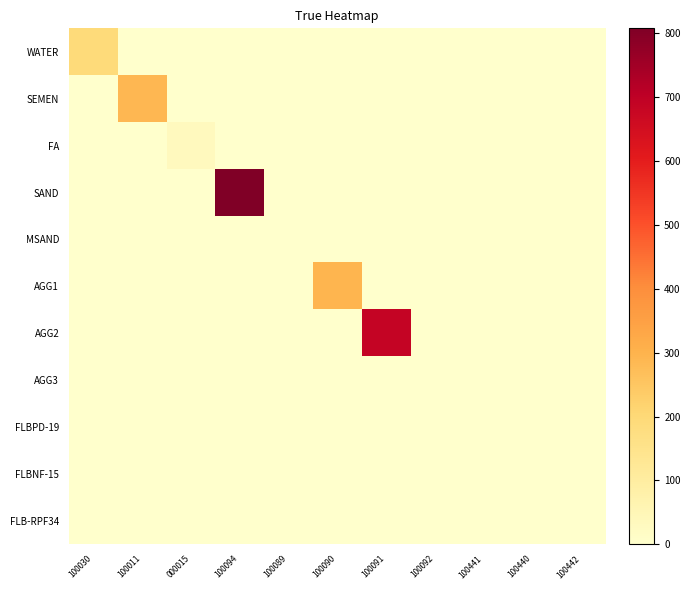

Reading right to left, transcribe all the data shown in this chart.

WATER: 100442=0.0	100440=0.0	100441=0.0	100092=0.0	100091=0.0	100090=0.0	100089=0.0	100094=0.0	000015=0.0	100011=0.0	100030=190.0
SEMEN: 100442=0.0	100440=0.0	100441=0.0	100092=0.0	100091=0.0	100090=0.0	100089=0.0	100094=0.0	000015=0.0	100011=288.0	100030=0.0
FA: 100442=0.0	100440=0.0	100441=0.0	100092=0.0	100091=0.0	100090=0.0	100089=0.0	100094=0.0	000015=32.0	100011=0.0	100030=0.0
SAND: 100442=0.0	100440=0.0	100441=0.0	100092=0.0	100091=0.0	100090=0.0	100089=0.0	100094=808.0	000015=0.0	100011=0.0	100030=0.0
MSAND: 100442=0.0	100440=0.0	100441=0.0	100092=0.0	100091=0.0	100090=0.0	100089=0.0	100094=0.0	000015=0.0	100011=0.0	100030=0.0
AGG1: 100442=0.0	100440=0.0	100441=0.0	100092=0.0	100091=0.0	100090=295.0	100089=0.0	100094=0.0	000015=0.0	100011=0.0	100030=0.0
AGG2: 100442=0.0	100440=0.0	100441=0.0	100092=0.0	100091=688.0	100090=0.0	100089=0.0	100094=0.0	000015=0.0	100011=0.0	100030=0.0
AGG3: 100442=0.0	100440=0.0	100441=0.0	100092=0.0	100091=0.0	100090=0.0	100089=0.0	100094=0.0	000015=0.0	100011=0.0	100030=0.0
FLBPD-19: 100442=0.0	100440=0.0	100441=0.3	100092=0.0	100091=0.0	100090=0.0	100089=0.0	100094=0.0	000015=0.0	100011=0.0	100030=0.0
FLBNF-15: 100442=0.0	100440=0.0	100441=0.0	100092=0.0	100091=0.0	100090=0.0	100089=0.0	100094=0.0	000015=0.0	100011=0.0	100030=0.0
FLB-RPF34: 100442=0.0	100440=0.0	100441=0.0	100092=0.0	100091=0.0	100090=0.0	100089=0.0	100094=0.0	000015=0.0	100011=0.0	100030=0.0